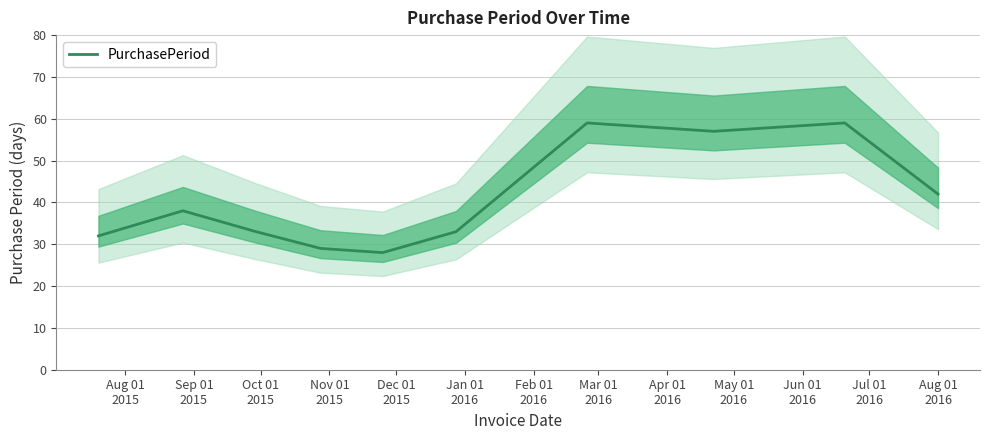

What is the maximum value for PurchasePeriod?

59